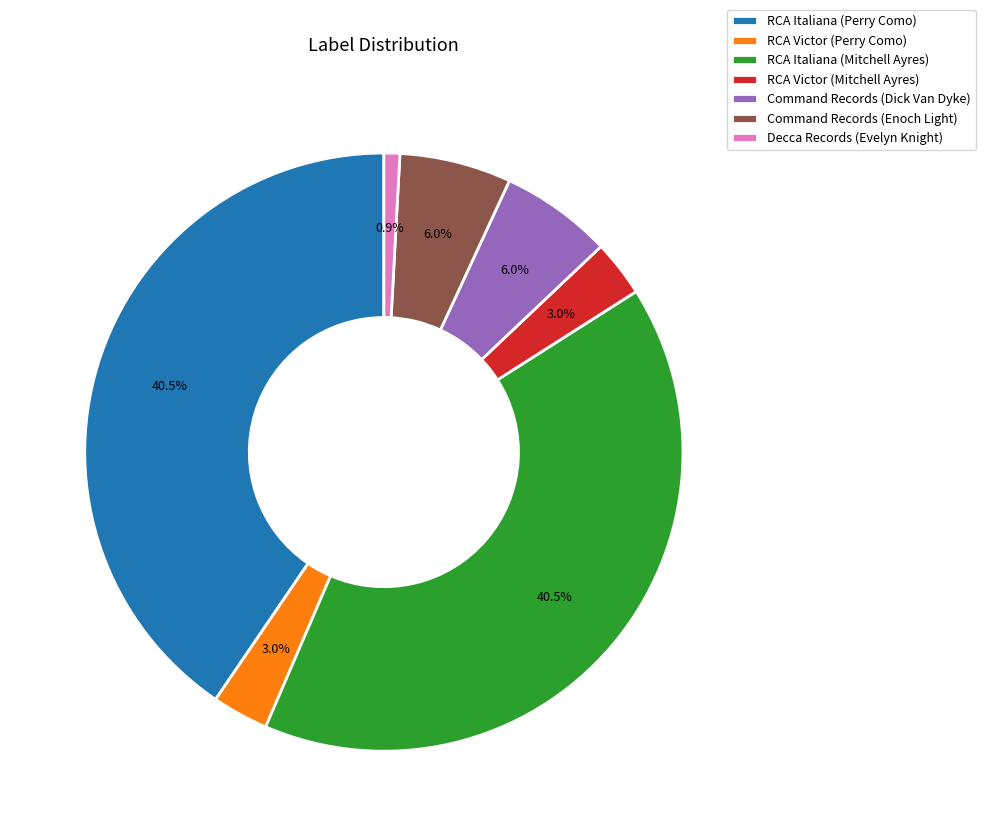

The RCA Italiana (Perry Como) slice represents 29% of the pie. True or false?

False